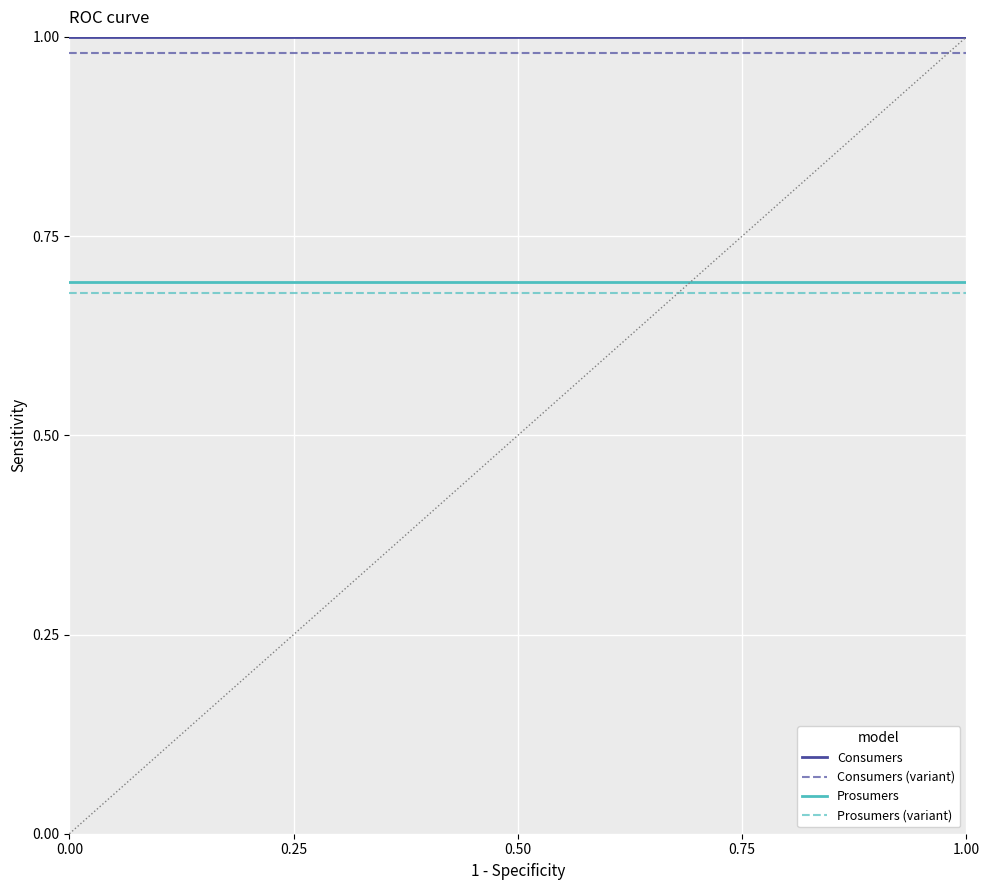

True or false: Consumers (variant) and Consumers cross at least once.

False